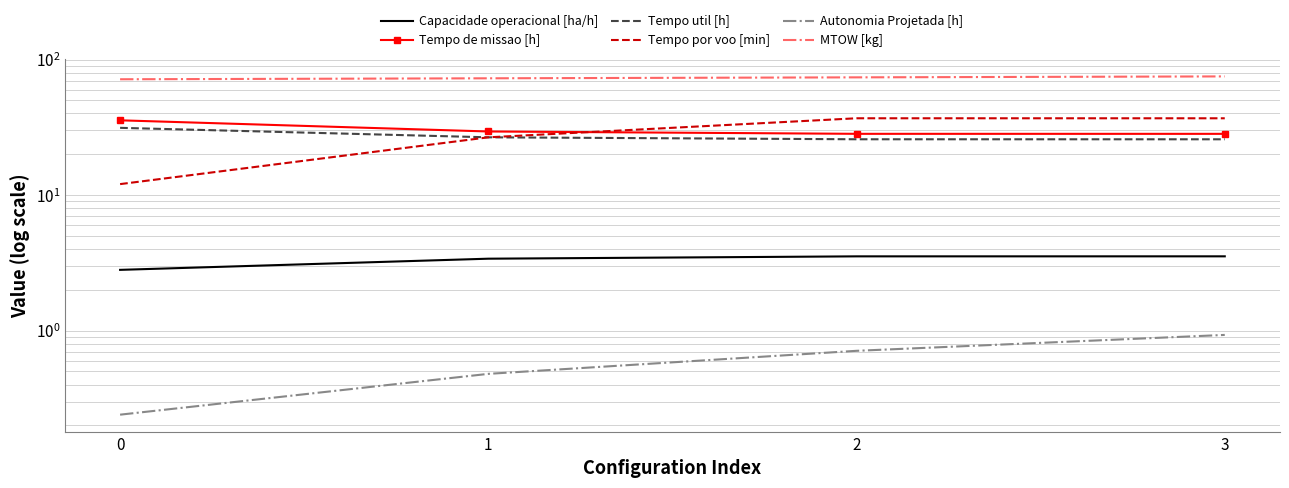

What is the total value across all series at 1?

159.4